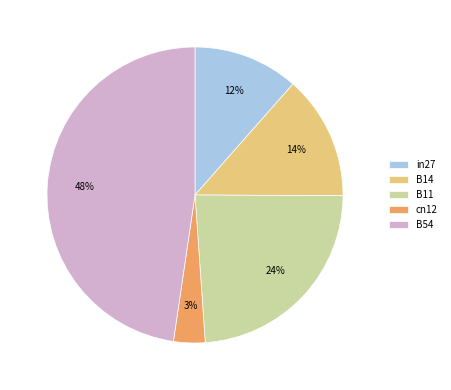

Does any single category account for the majority?

No